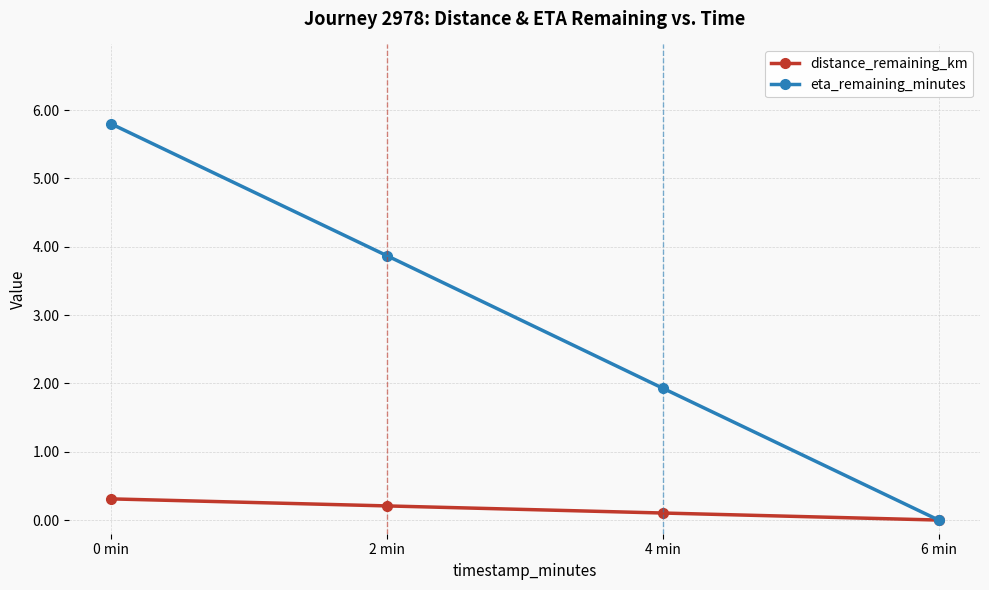

What is the label of the 2nd point from the left?

2 min